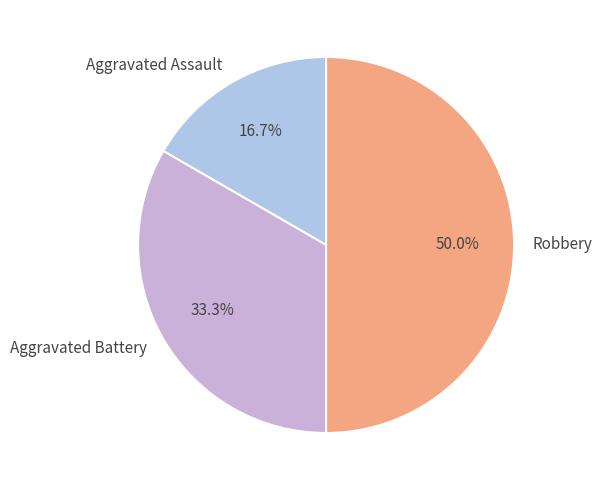

What portion of the pie excludes Aggravated Assault?

83.3%